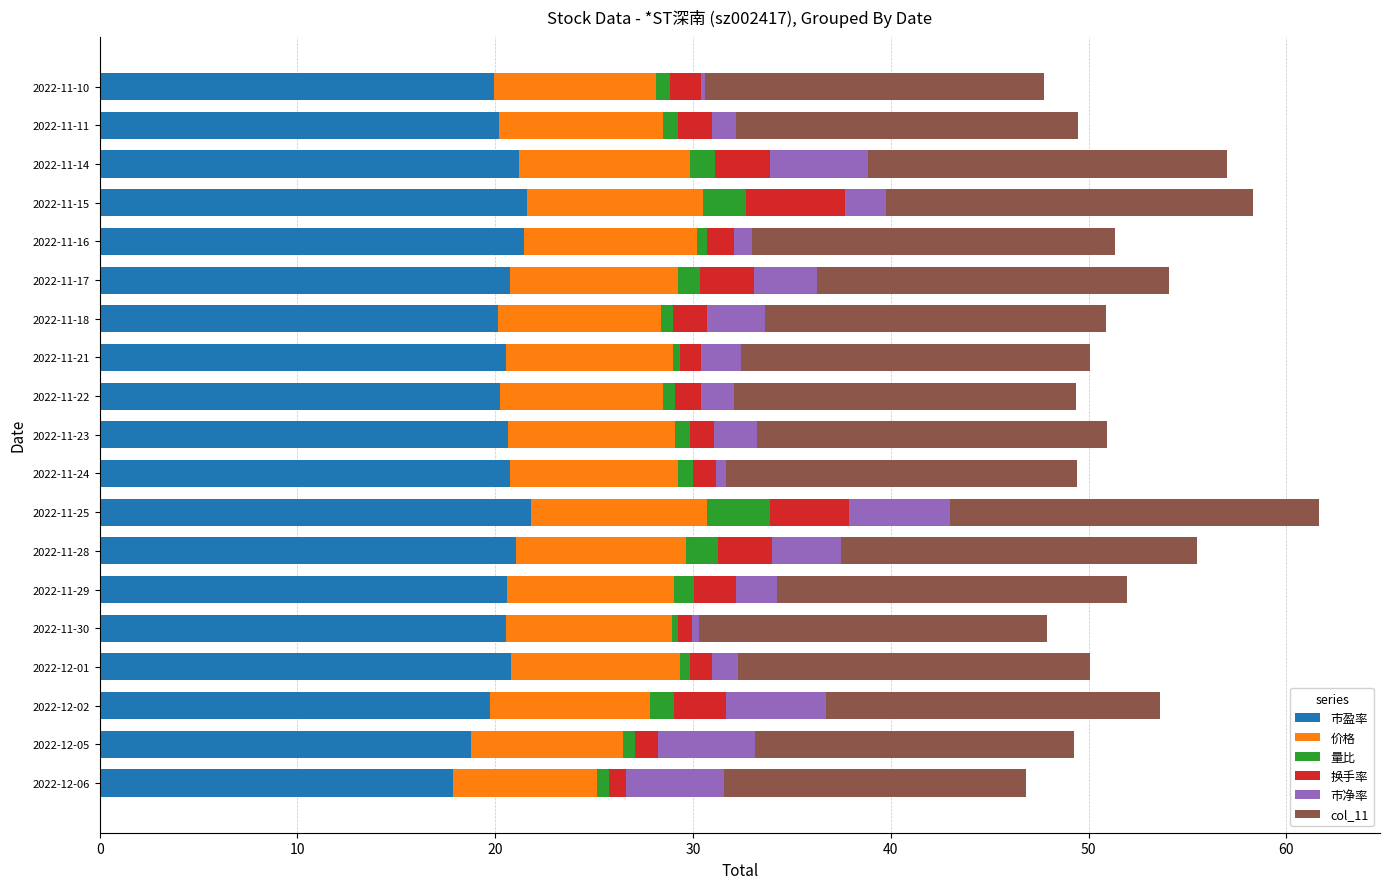

What is the sum of all 市盈率 values?

388.6